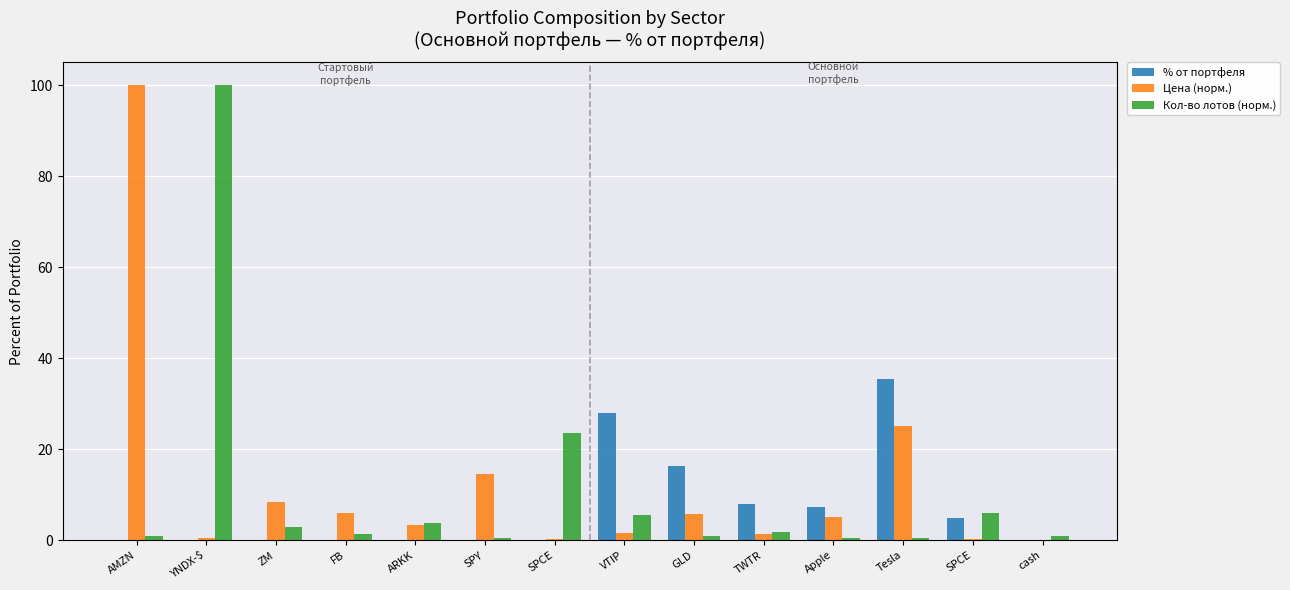

Rank the series by their average value, from lowest to highest.

% от портфеля, Кол-во лотов (норм.), Цена (норм.)